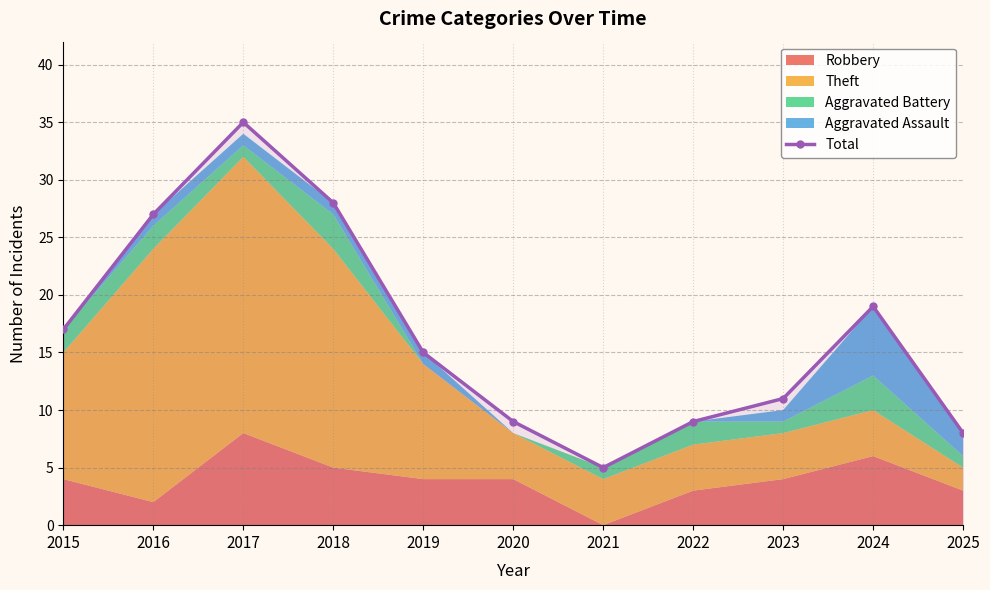

Reading left to right, extract all data points from this chart.

2015=17	2016=27	2017=35	2018=28	2019=15	2020=9	2021=5	2022=9	2023=11	2024=19	2025=8